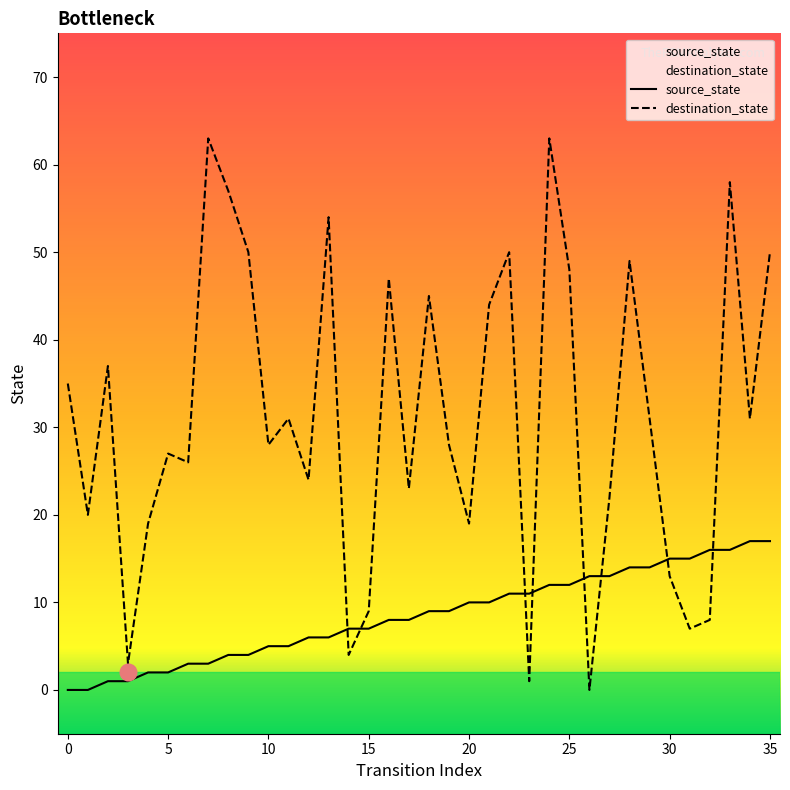

True or false: destination_state has a value of 27 at 5.

True